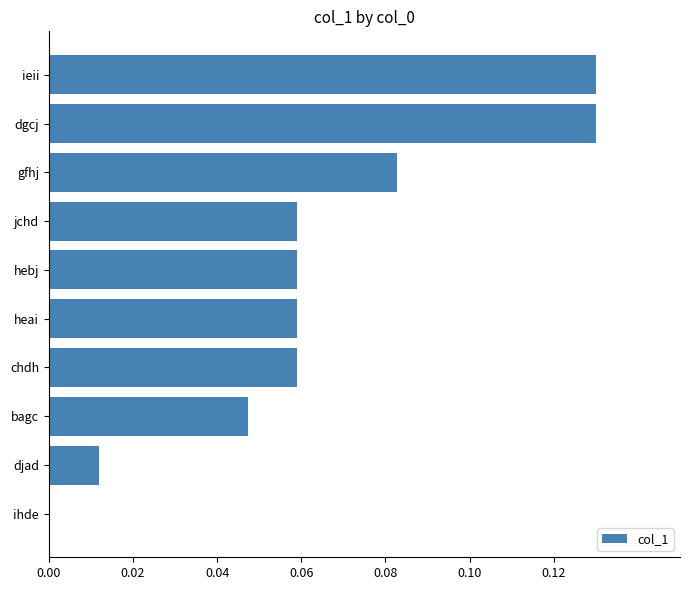

What is the sum of all values?

0.6